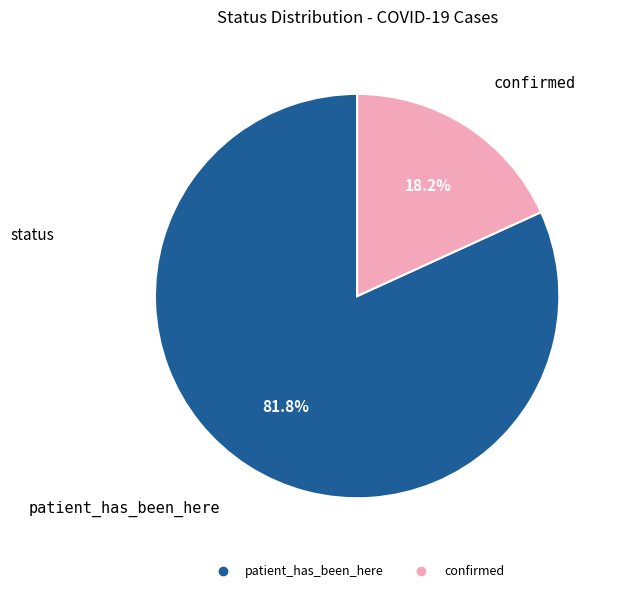

Approximately how many times larger is the value at confirmed compared to patient_has_been_here?

0.2